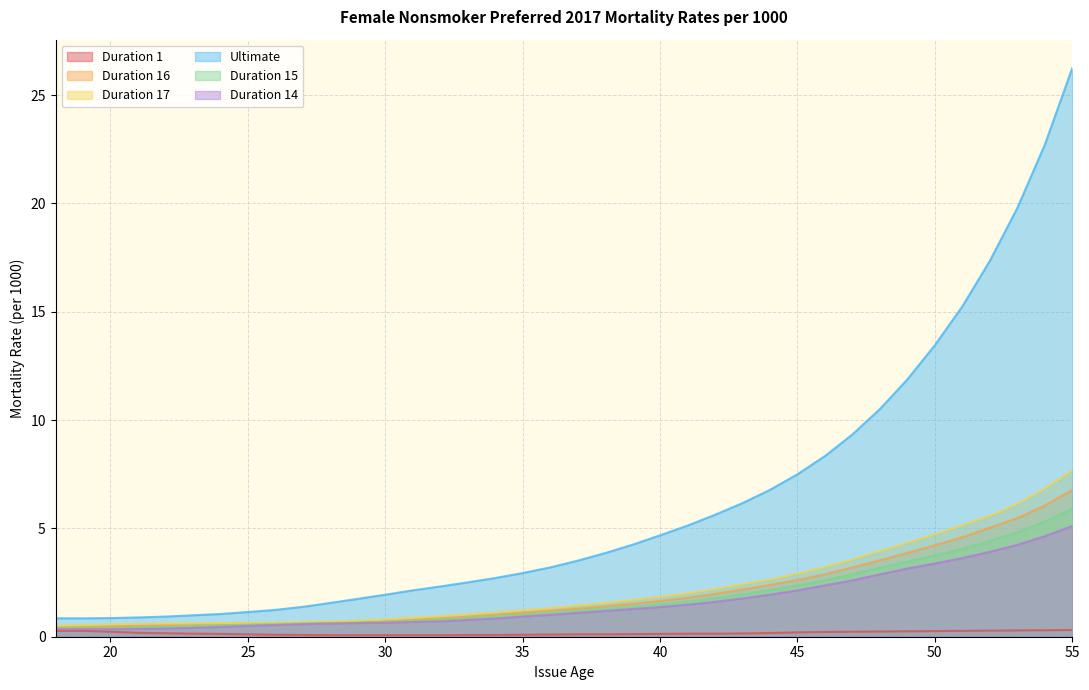

What is the difference between the maximum and minimum values in the Duration 17 series?

7.2